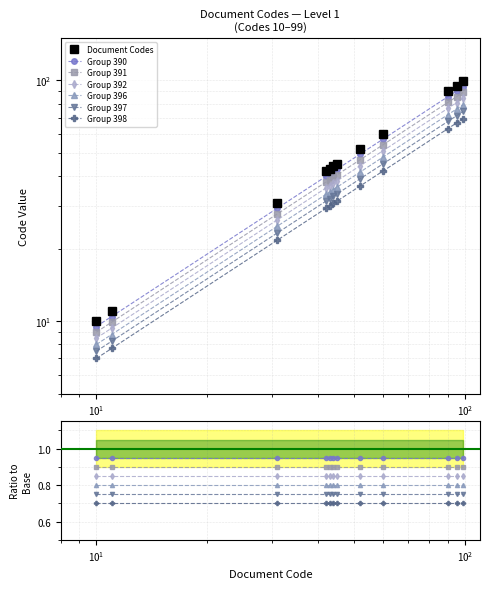

The value at 10 is 12.2. True or false?

False